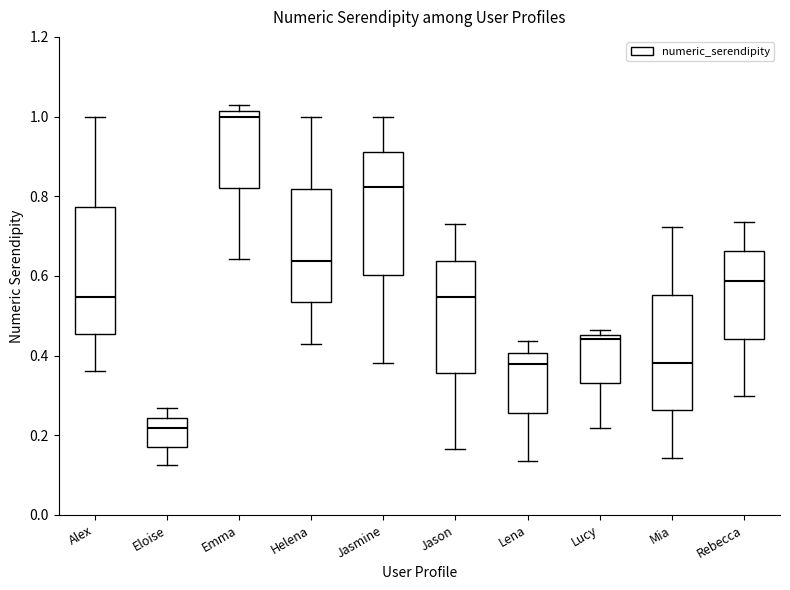

Reading left to right, transcribe this box plot: for each box, give where its median line is, the range the box spans, and where its two whiskers end, as read against the y-axis. The values are not printed on the chart, so give them approximately, as read against the axis.

Alex: median 0.54, box 0.46 to 0.78, whiskers 0.36 to 1.00
Eloise: median 0.22, box 0.18 to 0.24, whiskers 0.12 to 0.26
Emma: median 1.00, box 0.82 to 1.02, whiskers 0.64 to 1.02 (just above the box's upper edge)
Helena: median 0.64, box 0.54 to 0.82, whiskers 0.42 to 1.00
Jasmine: median 0.82, box 0.60 to 0.92, whiskers 0.38 to 1.00
Jason: median 0.54, box 0.36 to 0.64, whiskers 0.16 to 0.74
Lena: median 0.38, box 0.26 to 0.40, whiskers 0.14 to 0.44
Lucy: median 0.44, box 0.34 to 0.46, whiskers 0.22 to 0.46 (just above the box's upper edge)
Mia: median 0.38, box 0.26 to 0.56, whiskers 0.14 to 0.72
Rebecca: median 0.58, box 0.44 to 0.66, whiskers 0.30 to 0.74